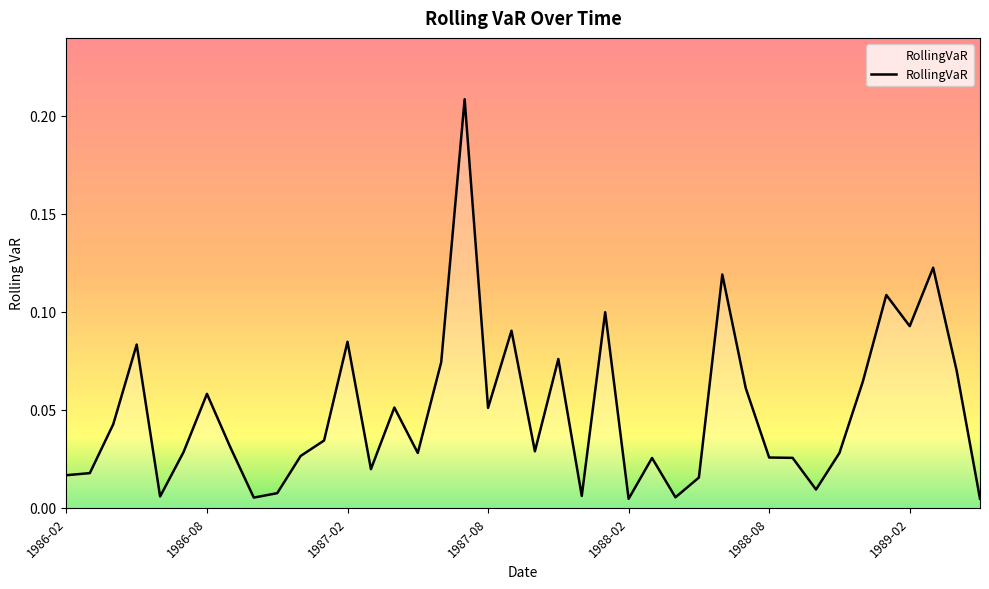

How many interior local peaks (higher than both neighbors) does the data have?

12